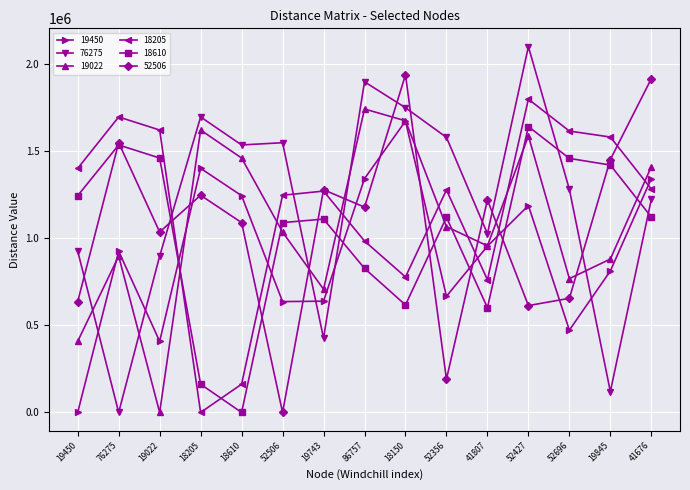

Is it true that 52506 equals 895068.5 at 19450?

False